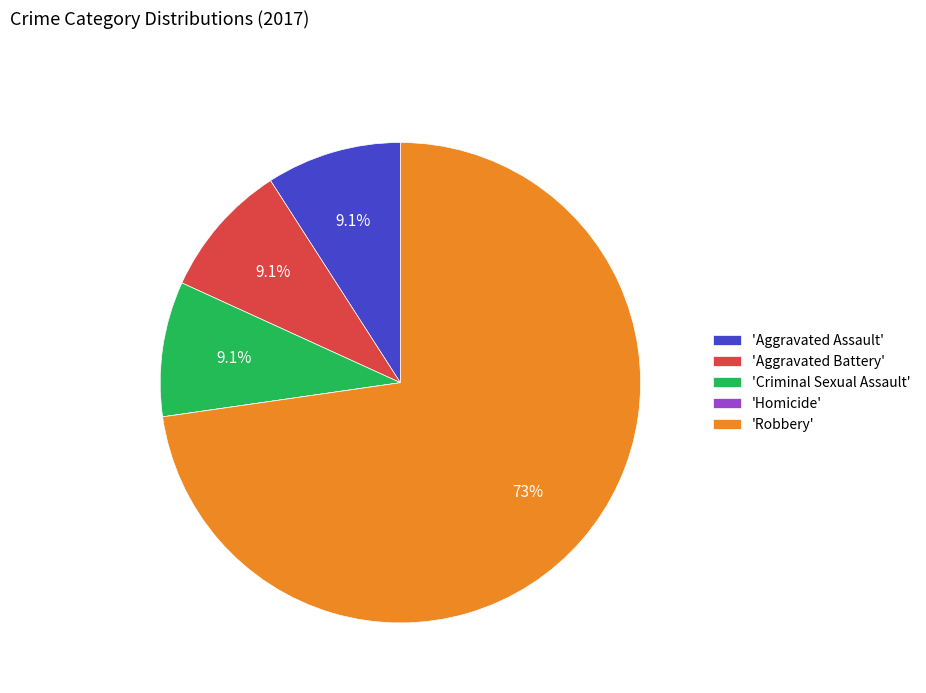

Which category has the biggest portion of the pie?

'Robbery'